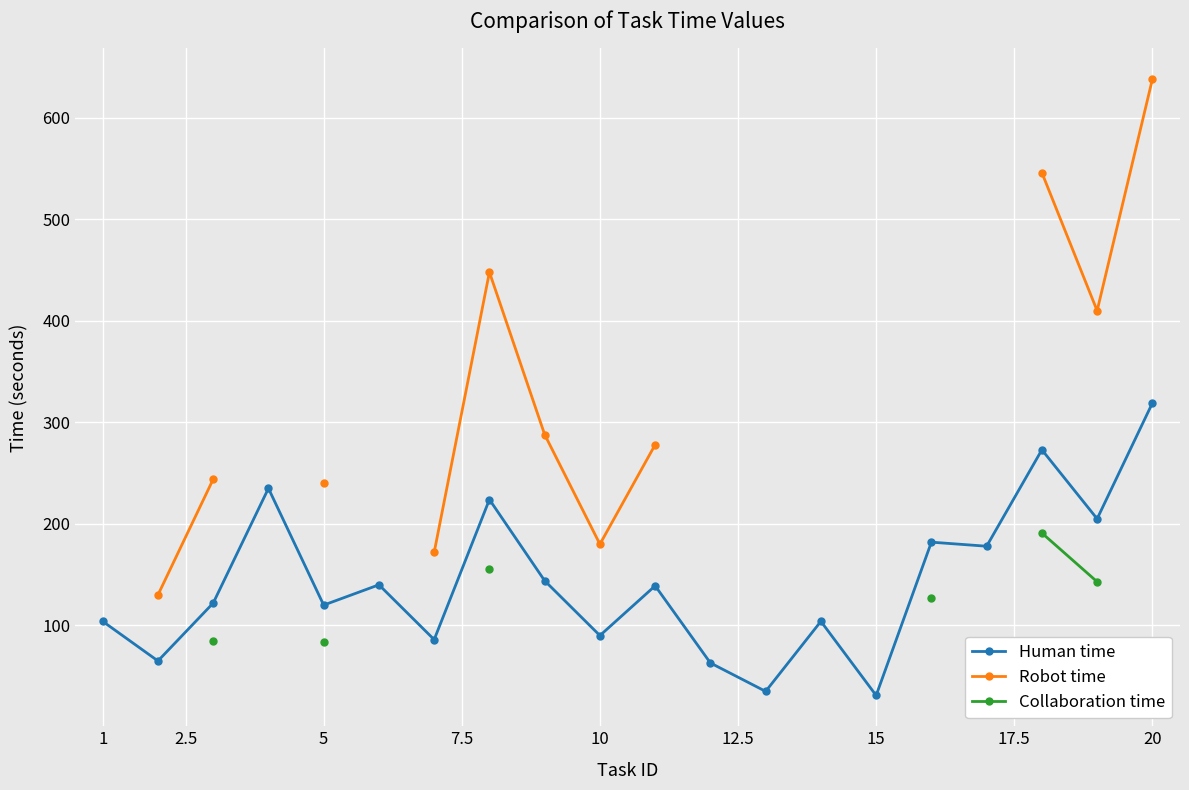

Which category has the highest value in the Human time series?

20